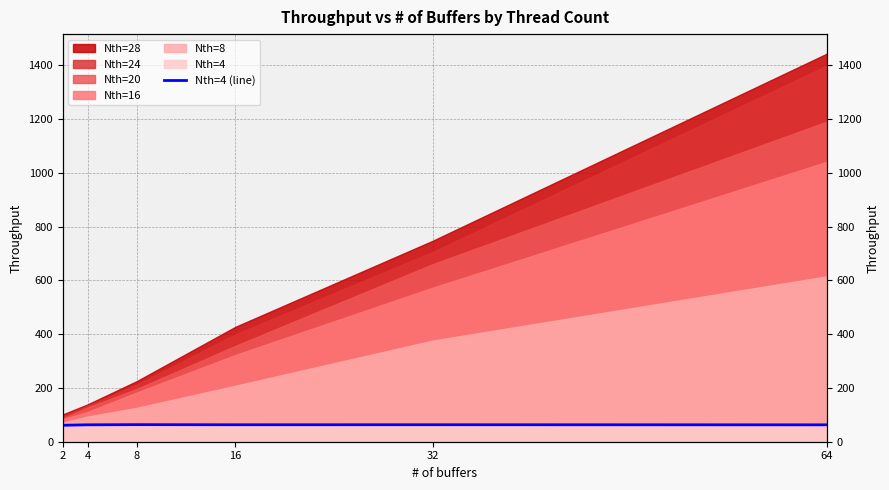

Between 4 and 32, which is larger?

32